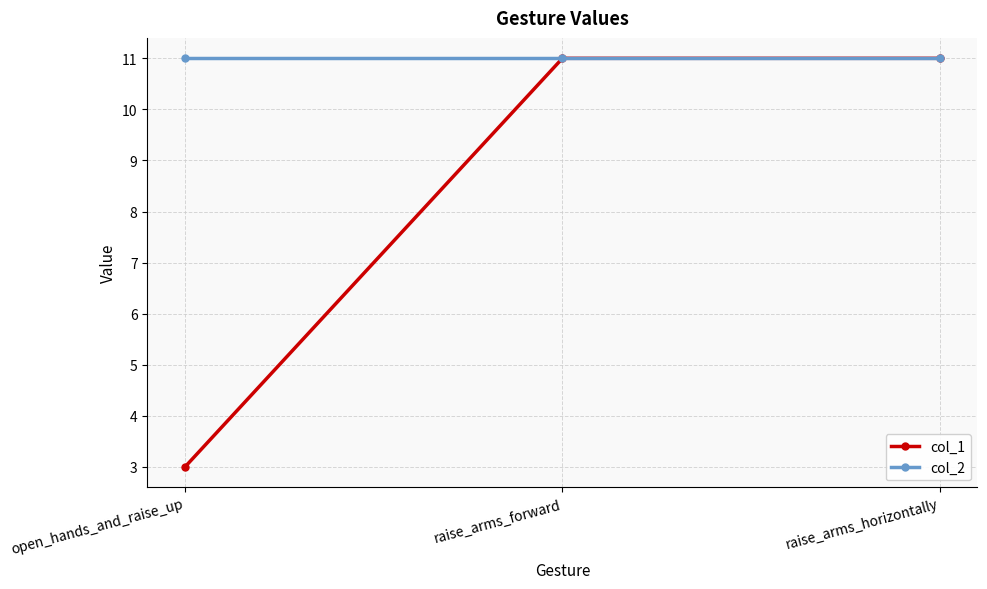

Read the col_2 value at raise_arms_horizontally.

11